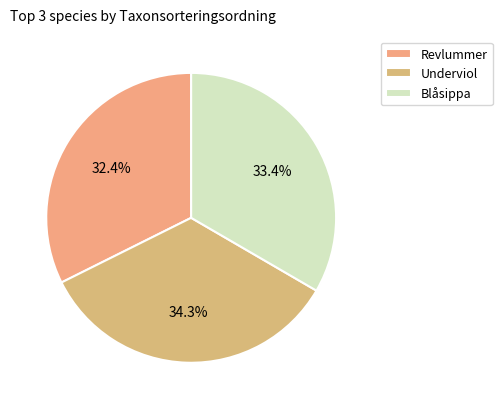

What percentage is the Underviol slice, to the nearest percent?

34%